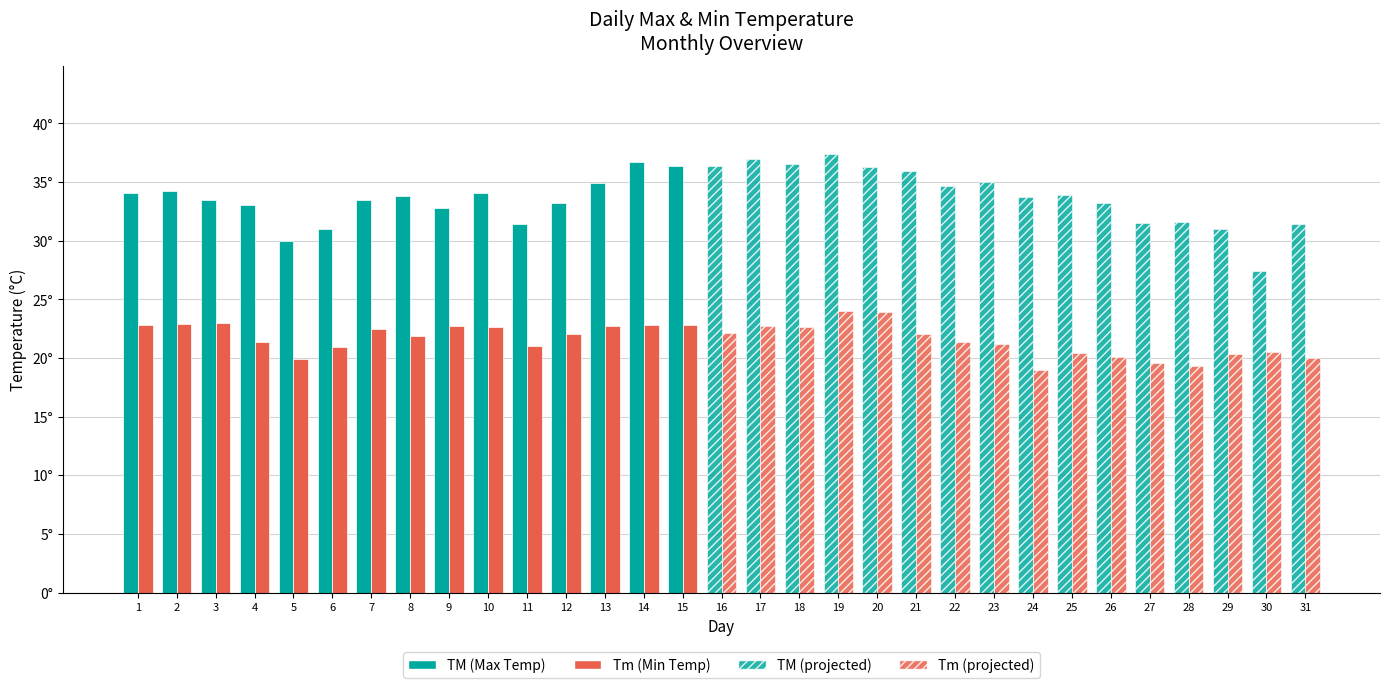

At which label does TM (Max Temp) first exceed 33?

1